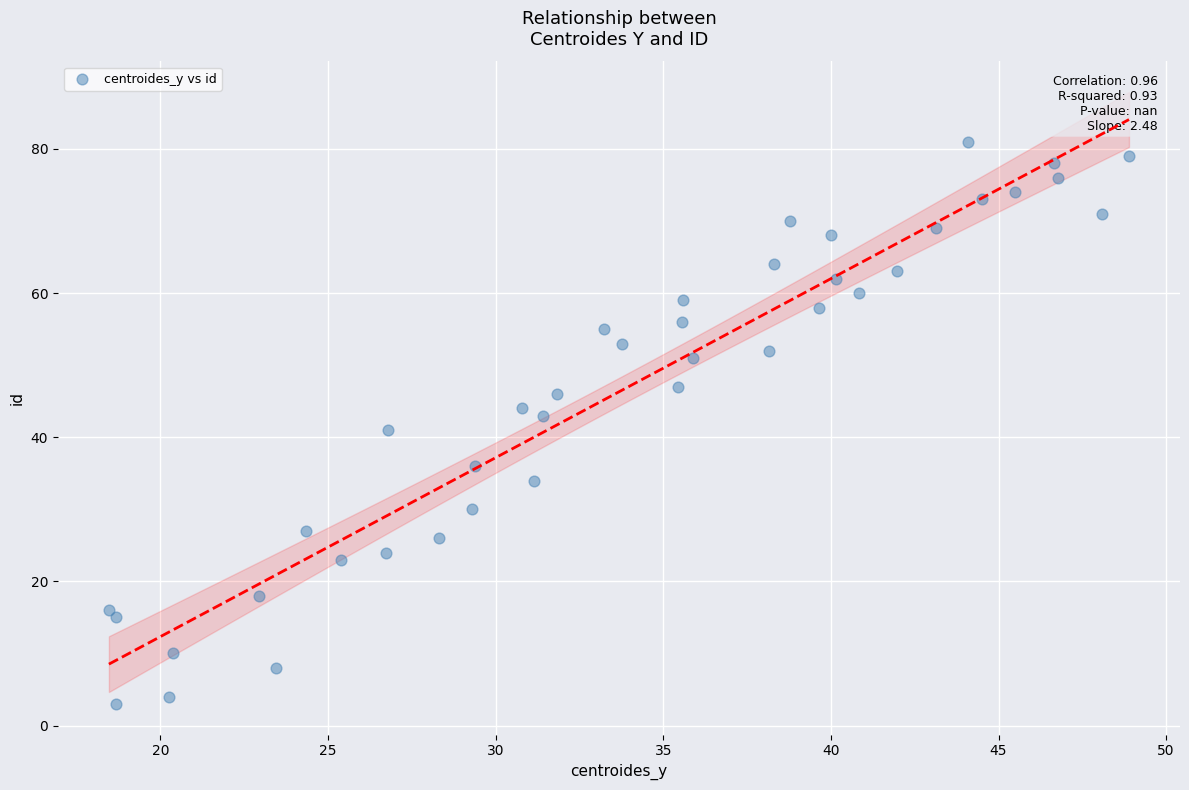

Count the number of points in this scatter plot.

40